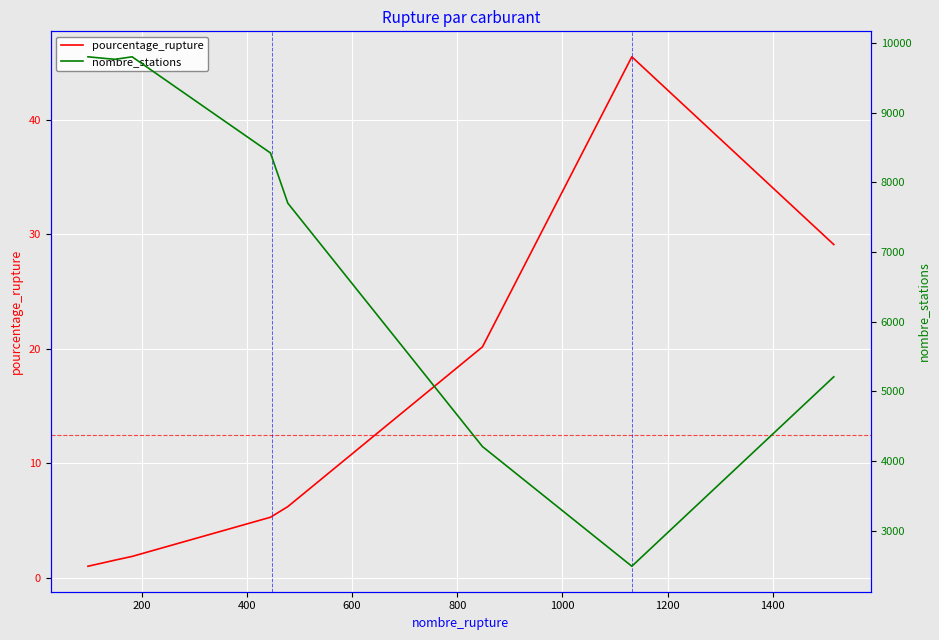

What is the greatest value displayed?

9804.0